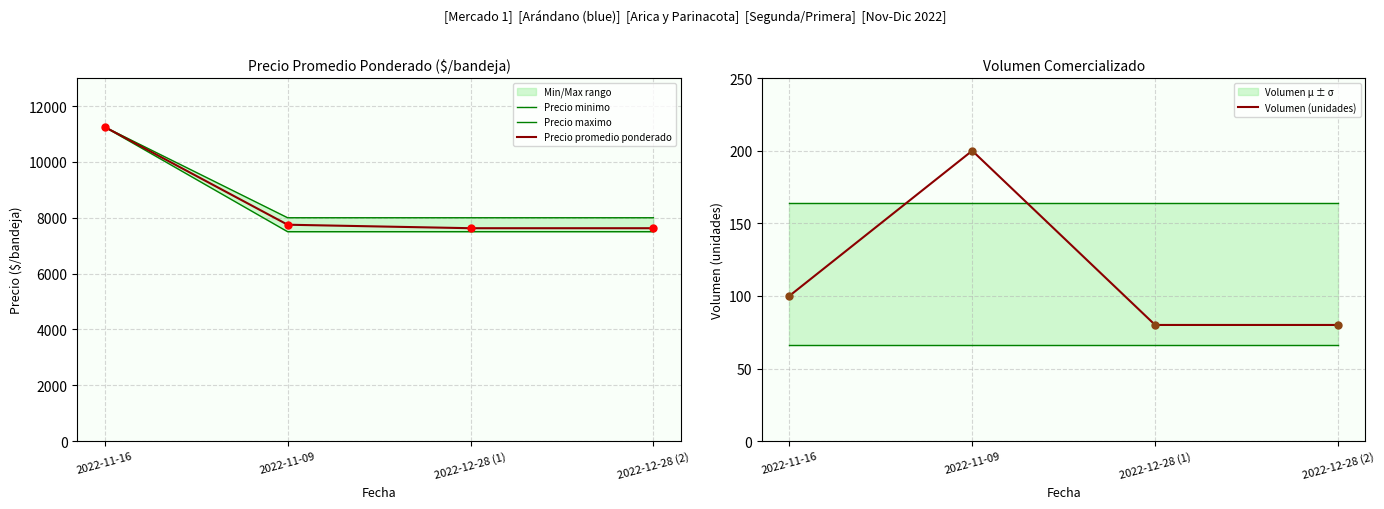

Which series reaches the minimum Y coordinate?

Volumen (unidades)